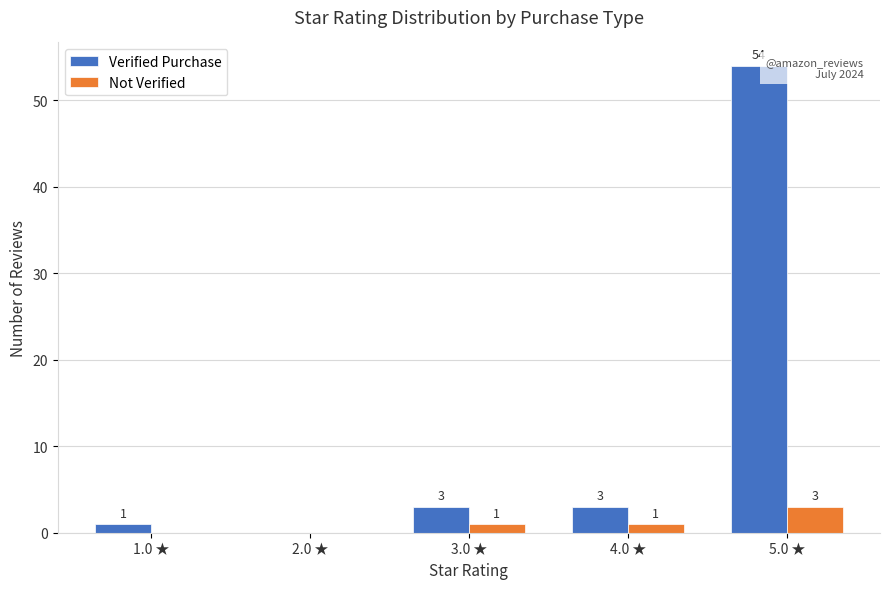

Reading right to left, list all the values displayed in this chart.

Verified Purchase: 5.0 ★=54	4.0 ★=3	3.0 ★=3	2.0 ★=0	1.0 ★=1
Not Verified: 5.0 ★=3	4.0 ★=1	3.0 ★=1	2.0 ★=0	1.0 ★=0